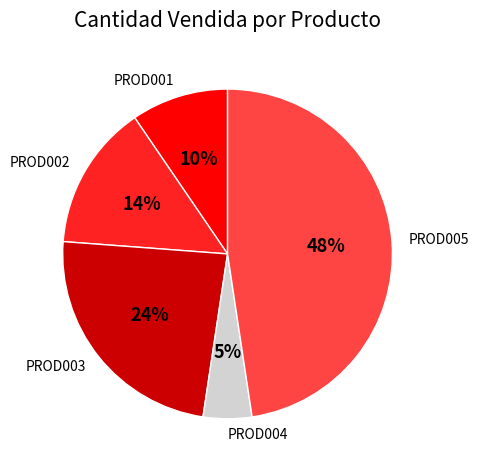

True or false: PROD003 accounts for 24% of the total.

True